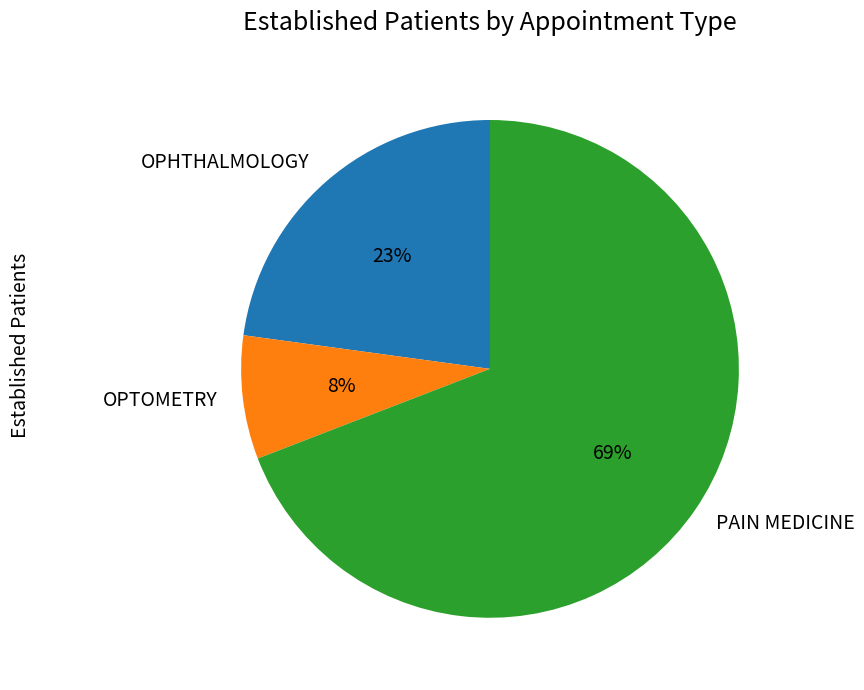

To the nearest percent, what portion does PAIN MEDICINE represent?

69%